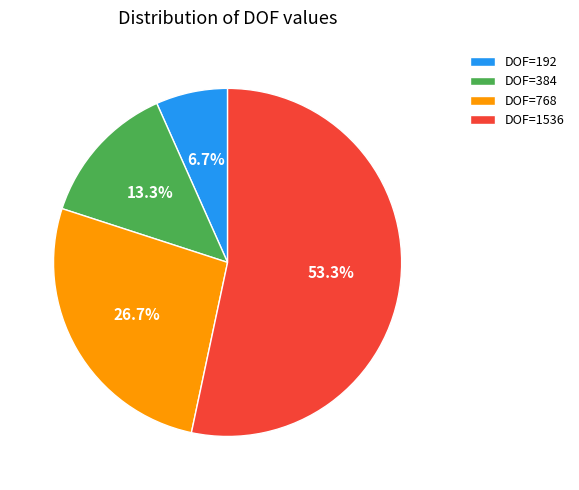

Count the number of slices in the pie.

4